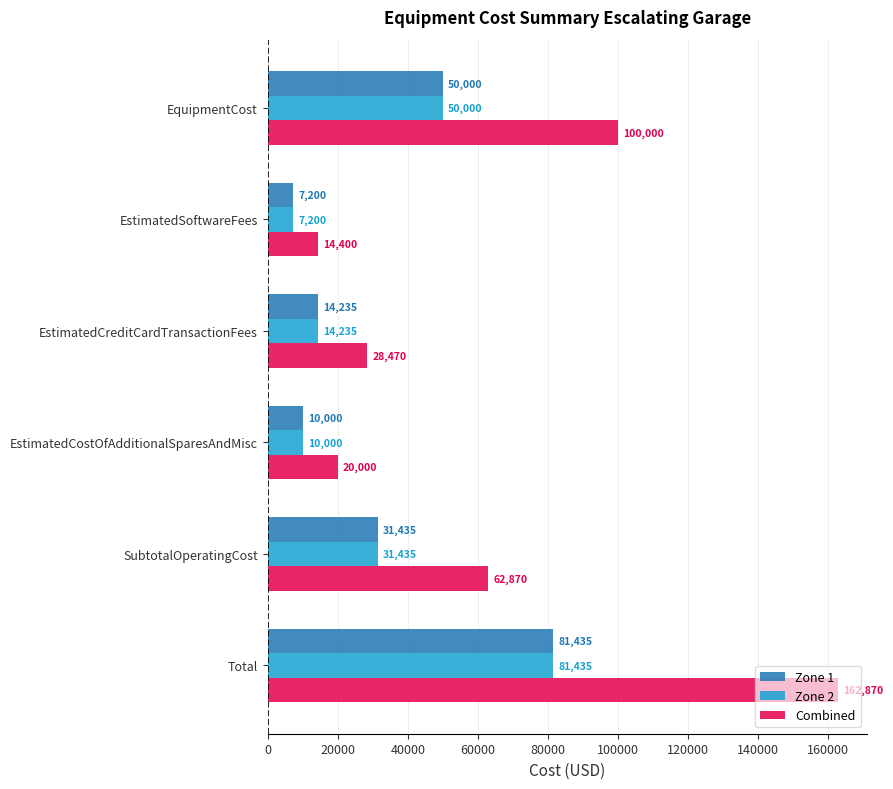

The Combined series shows 14400 at EstimatedSoftwareFees. True or false?

True